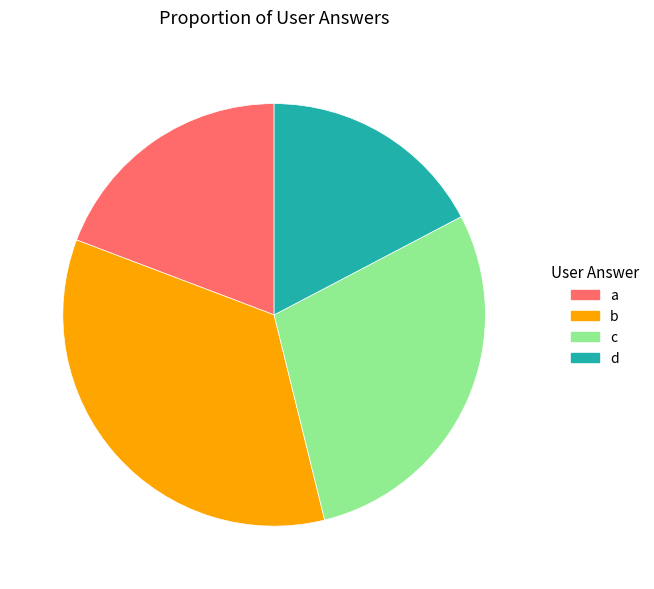

Which category has the smallest portion of the pie?

d